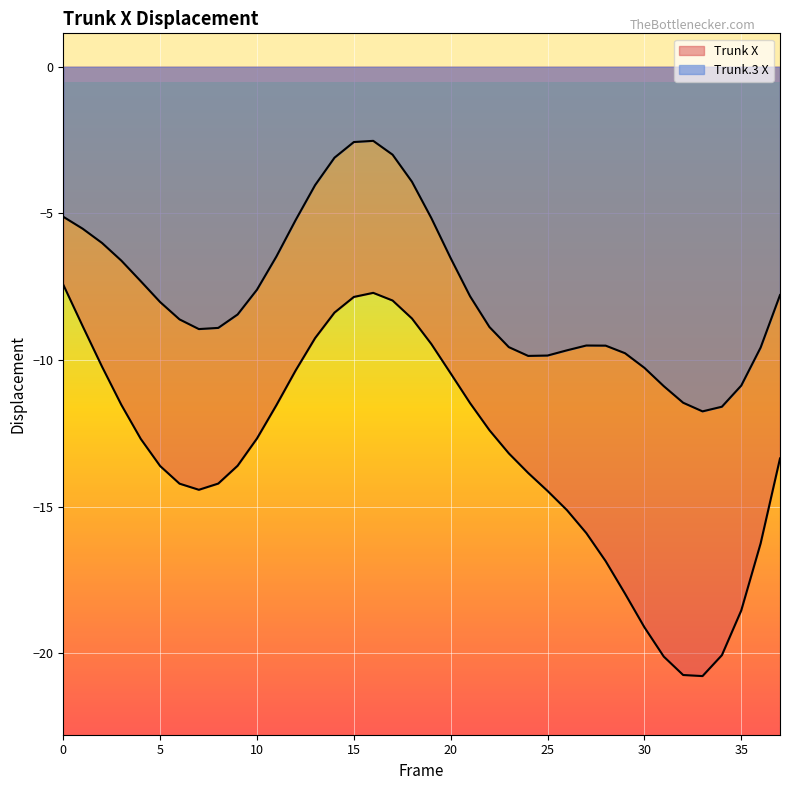

Does the chart display data point markers on the line(s)?

No